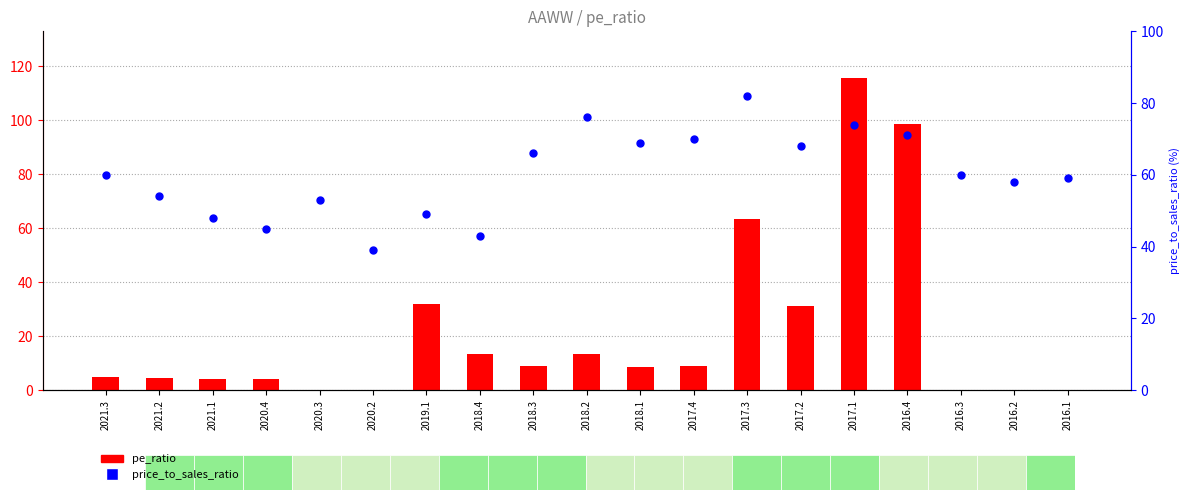

Which series has the largest total across all categories?

price_to_sales_ratio